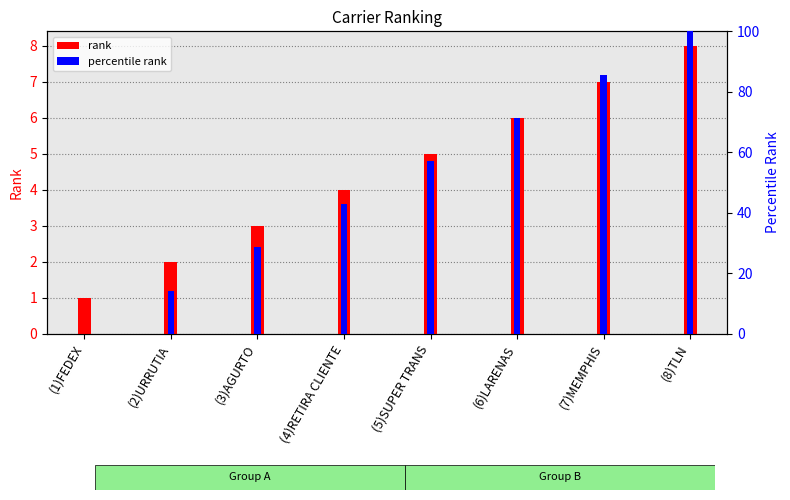

Are the bars horizontal?

No